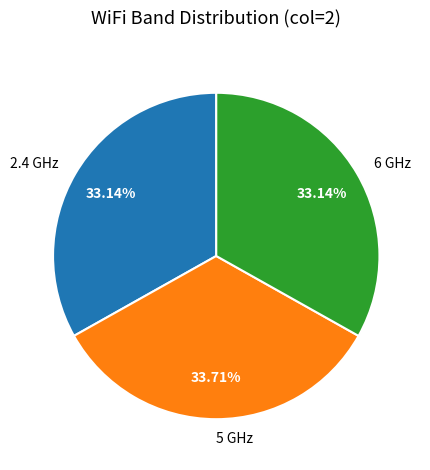

What is the ratio of the value at 2.4 GHz to the value at 6 GHz?

1.0